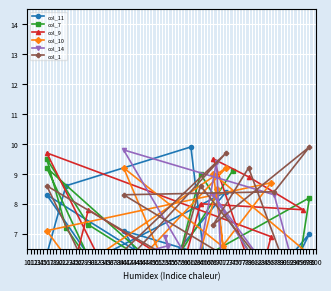

What is the value of the col_9 point at the 9th from the left?

6.9